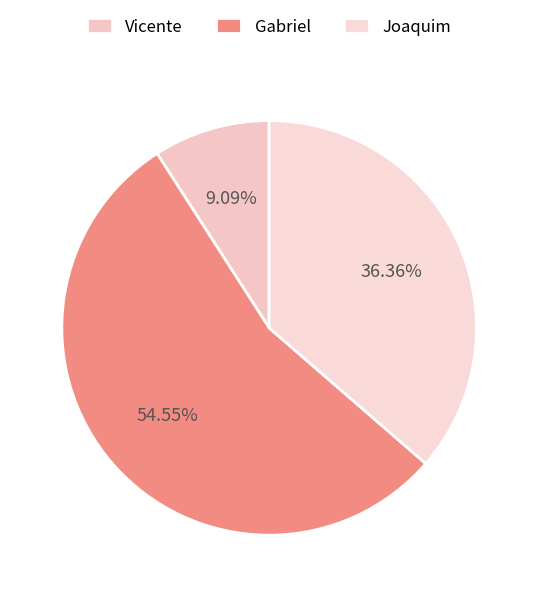

Rank the categories by value from lowest to highest.

Vicente, Joaquim, Gabriel